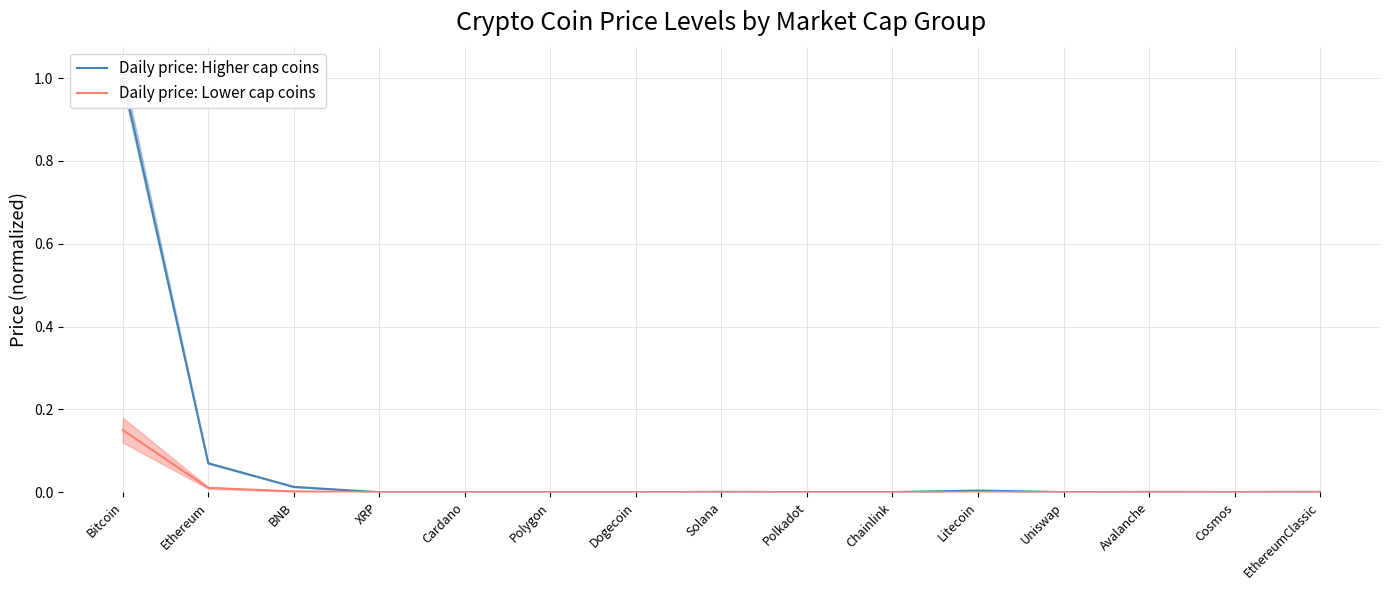

What is the sum of all Daily price: Lower cap coins values?

0.2